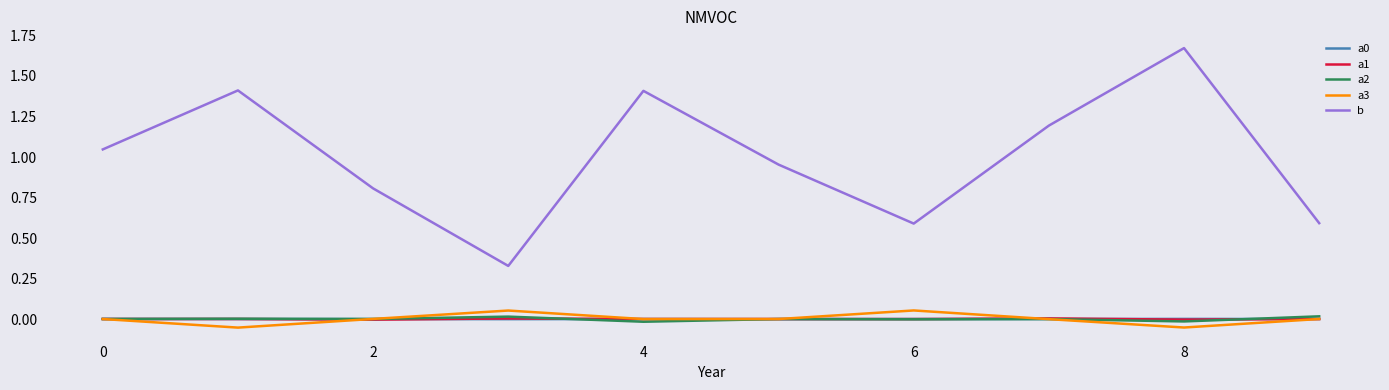

Which series has the largest total across all categories?

b